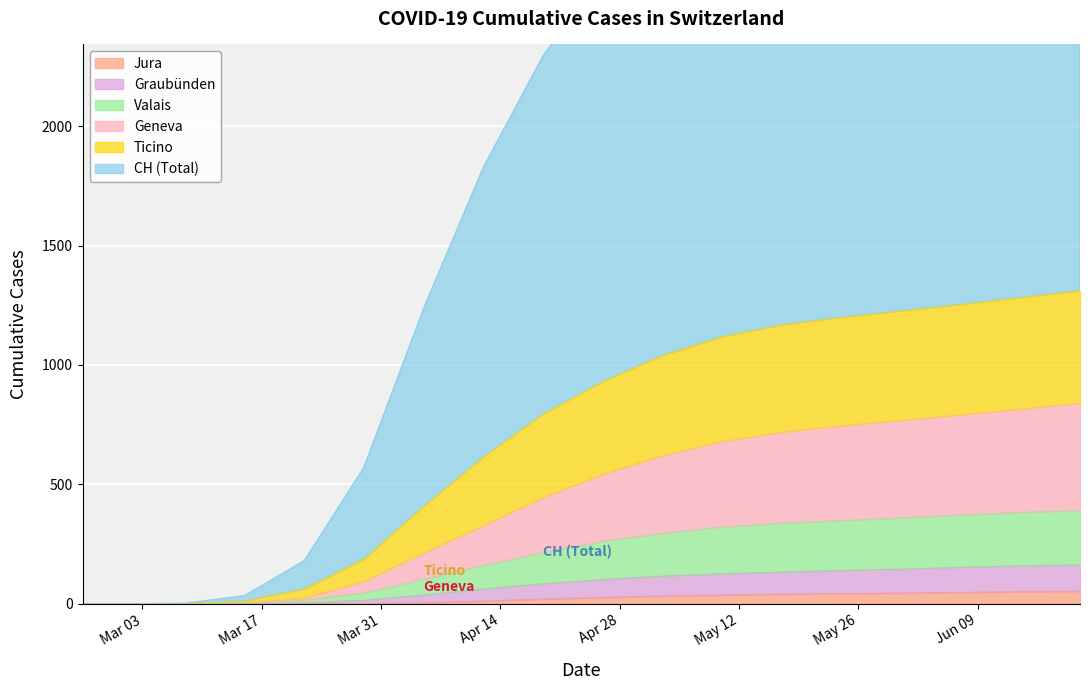

How many categories are shown in the chart?

18